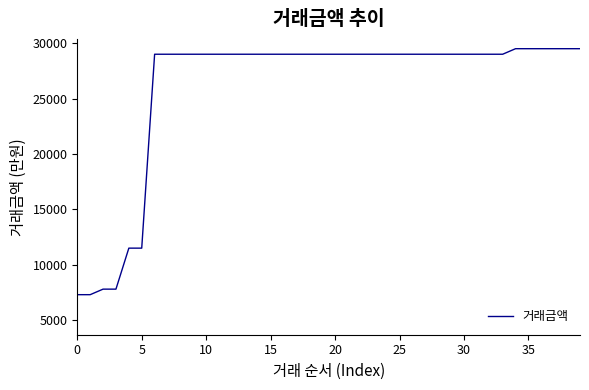

What is the difference between the maximum and minimum values?

22200